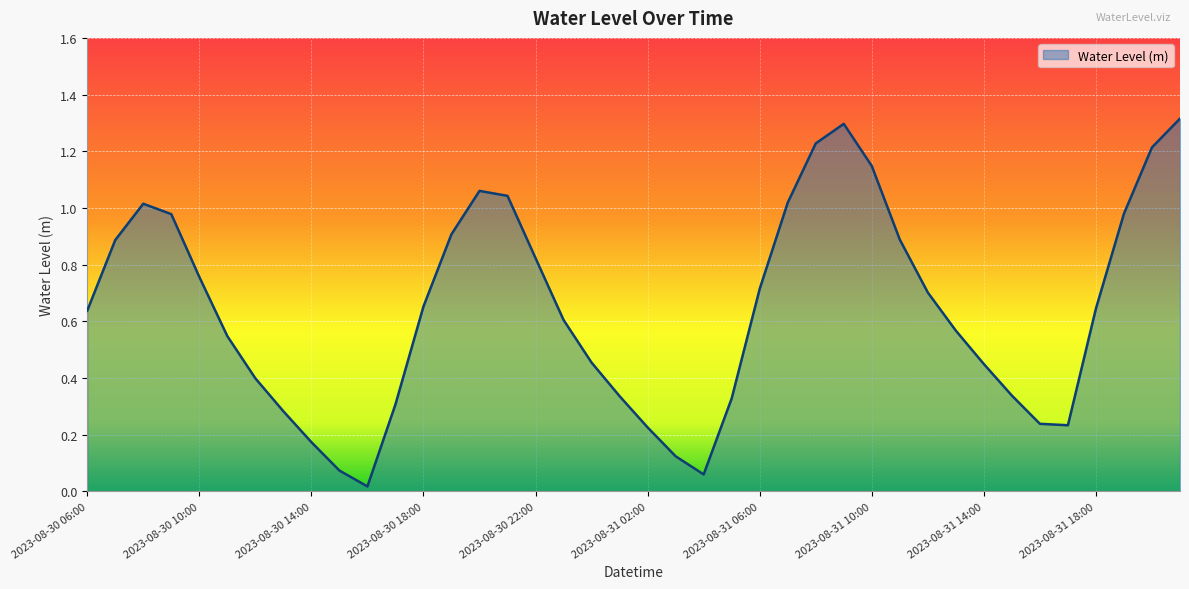

What is the difference between the maximum and minimum values?

1.3